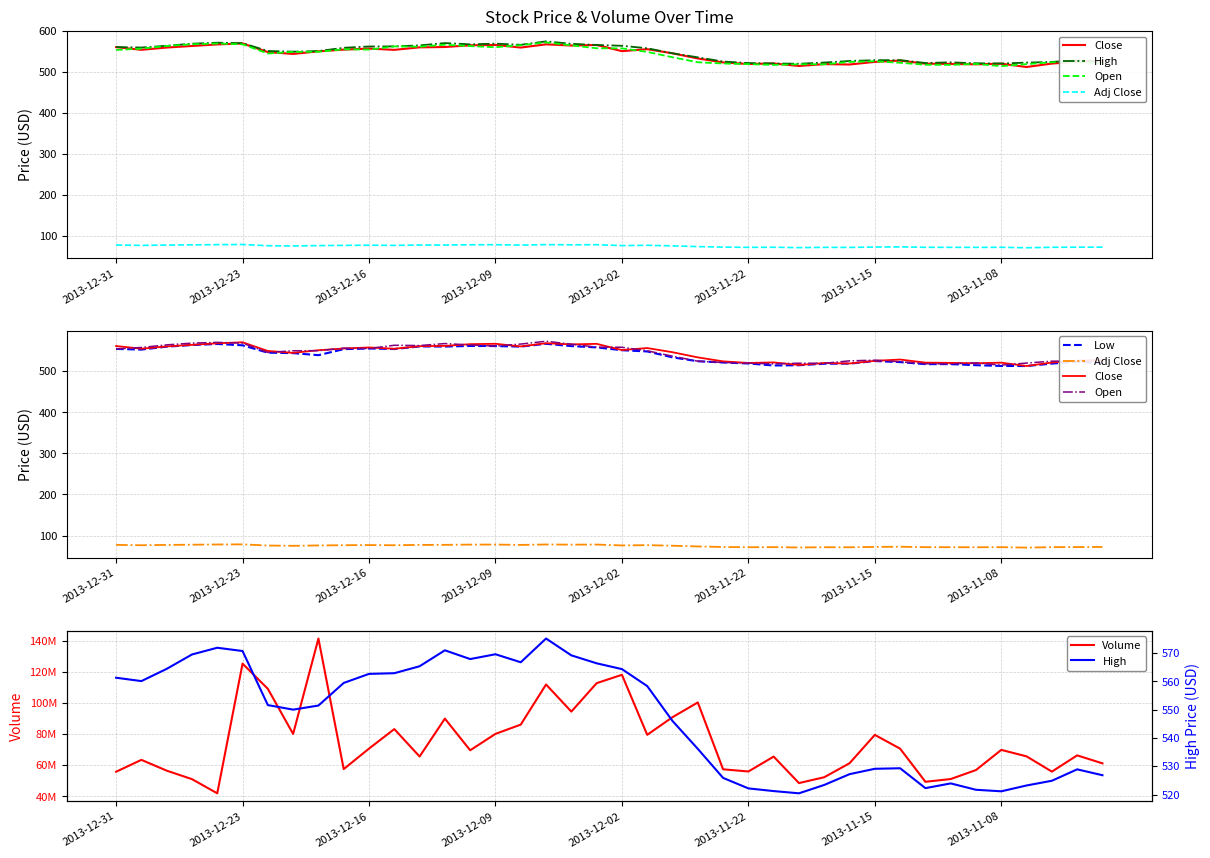

Is this an area chart (filled region under the line)?

No